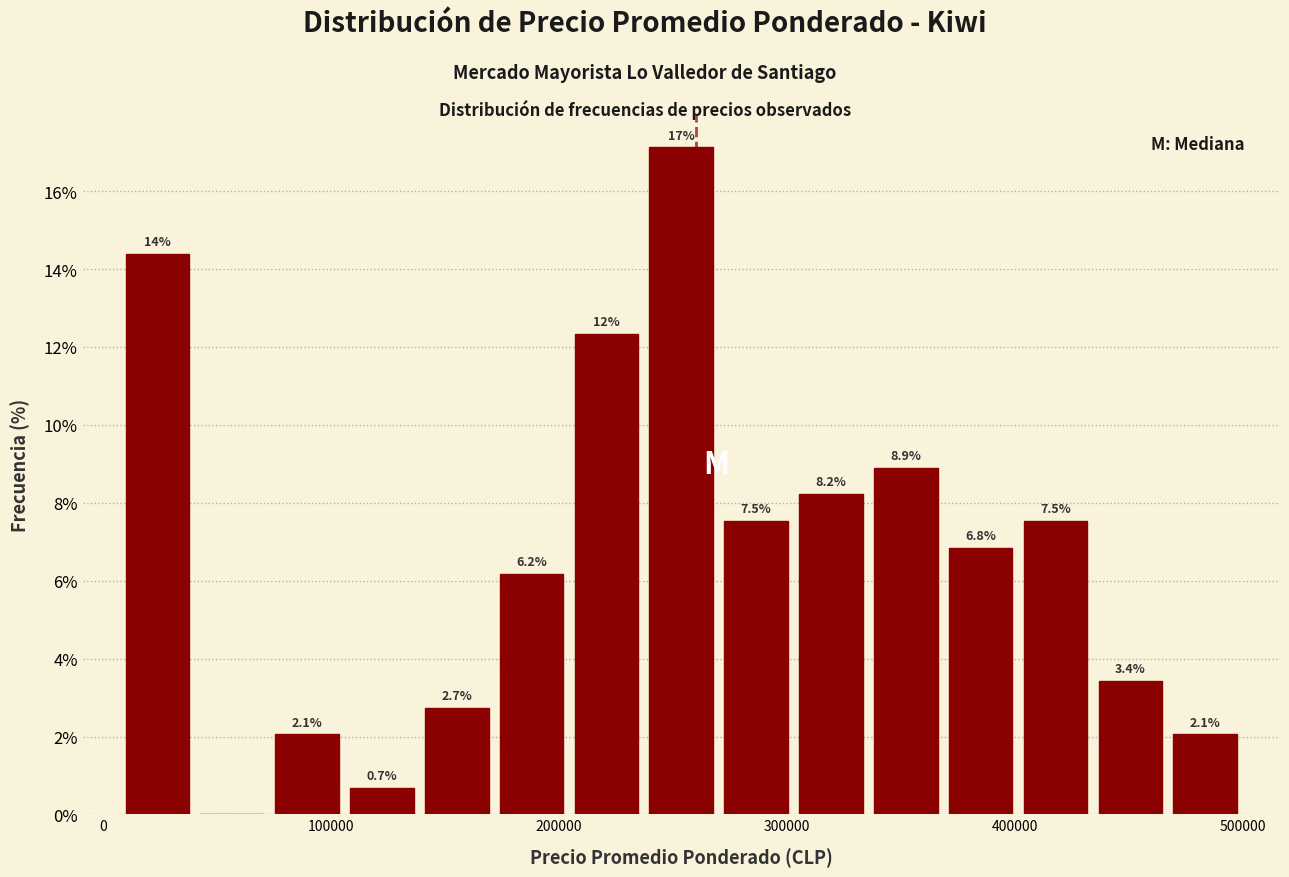

Read against the x-axis, roughly where is the centre of the tallest bar?

250000